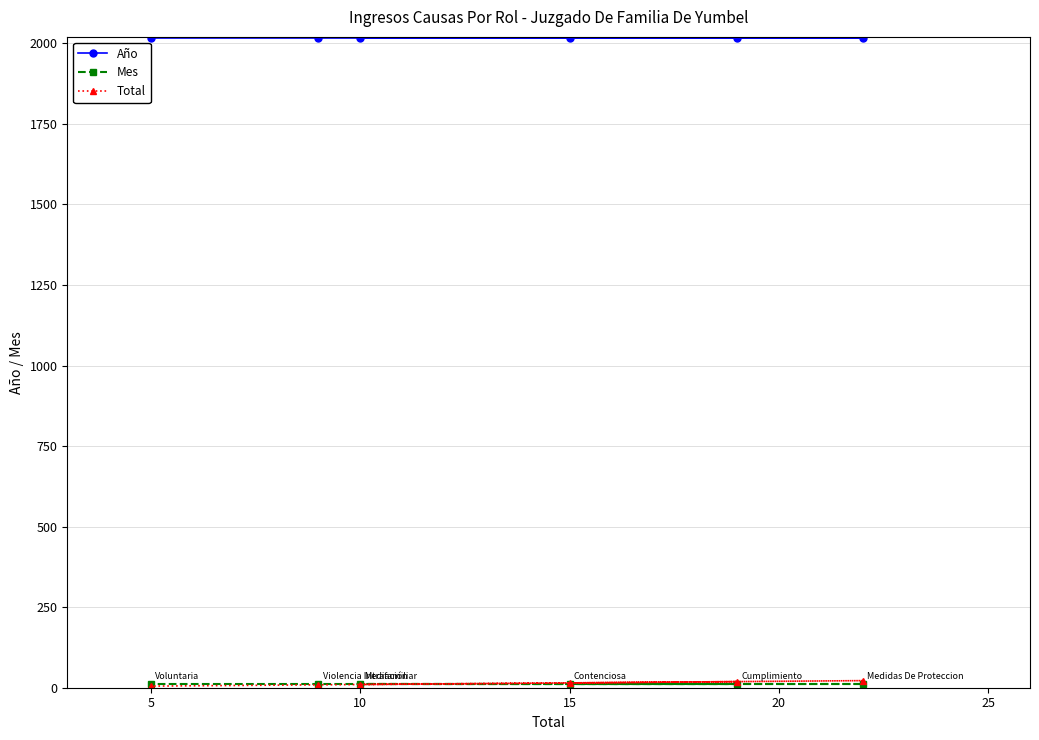

At which category does Total reach its first local valley?

10